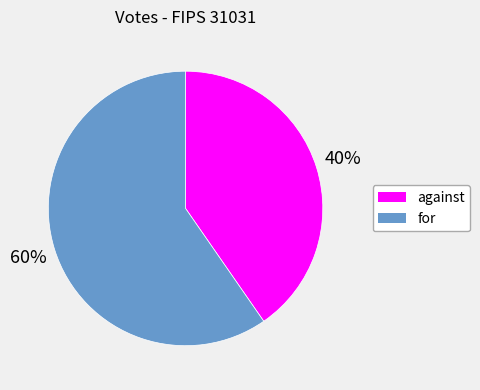

Count the number of slices in the pie.

2